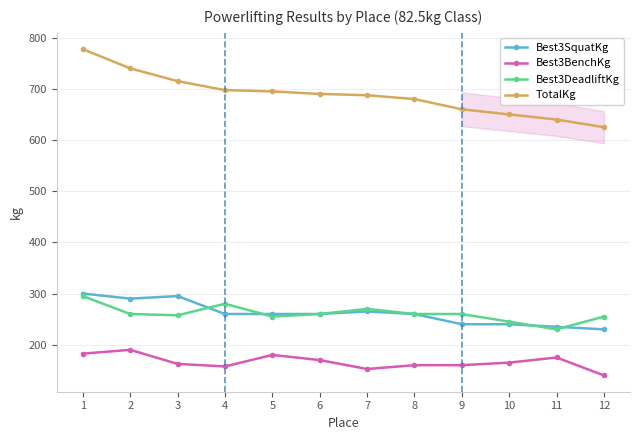

What is the value of the Best3DeadliftKg point at the 6th from the left?

260.0